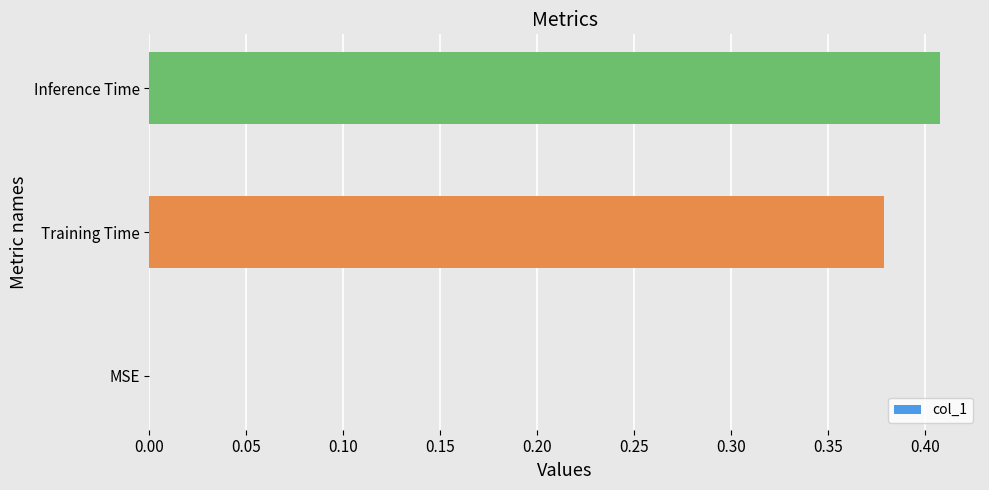

Which category has the highest value across all series?

Inference Time